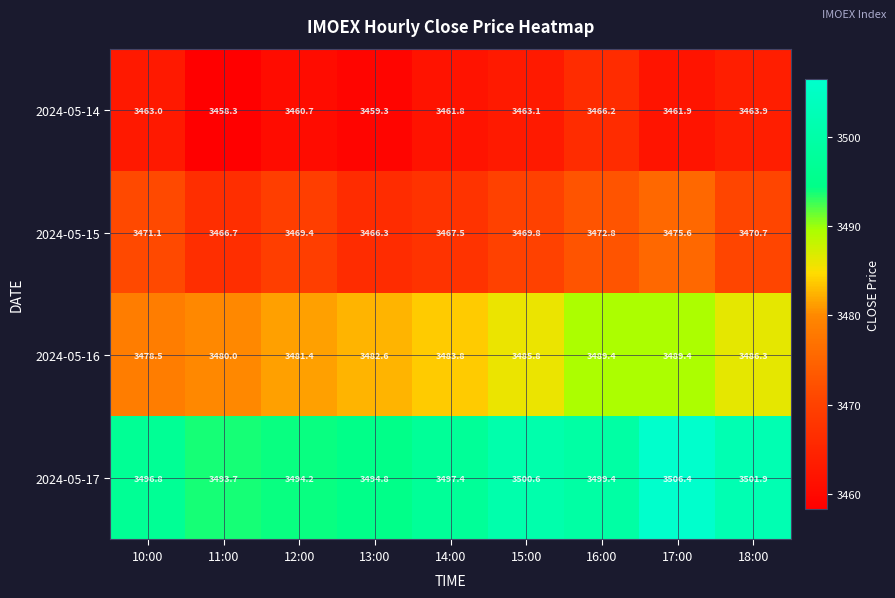

Between 13:00 and 15:00, which series saw the biggest shift?

2024-05-17